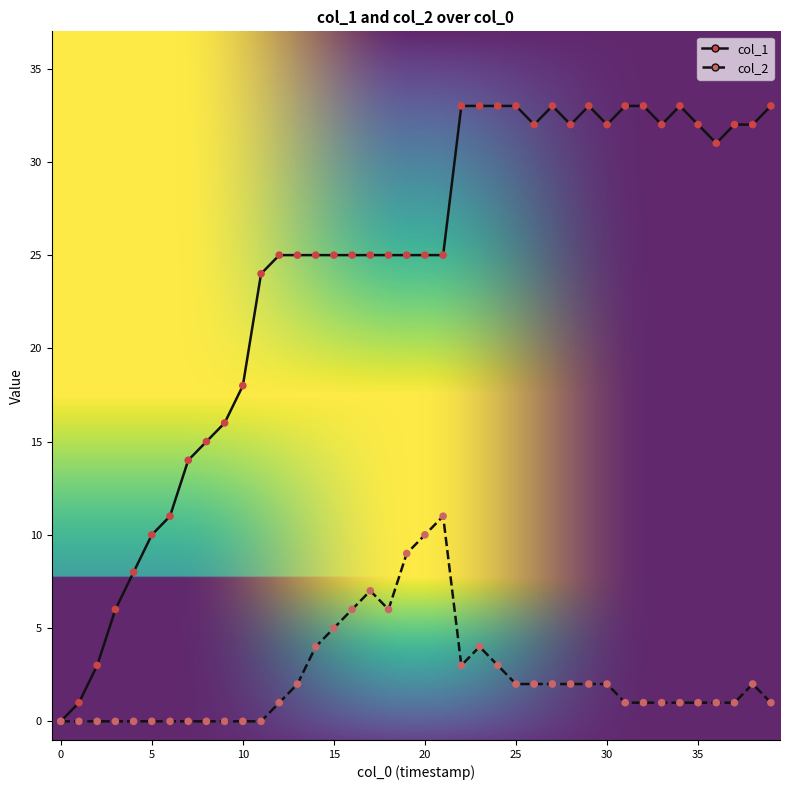

Which series has the largest range (max minus min)?

col_1